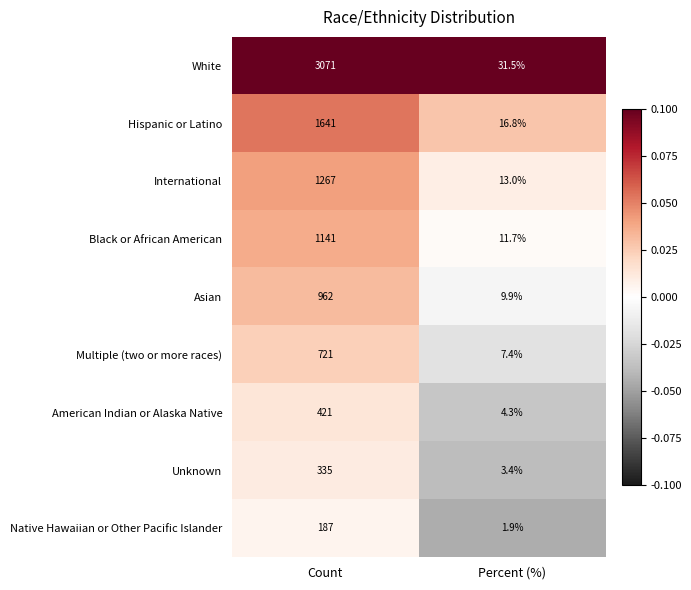

At which category is the sum across all series the highest?

Count